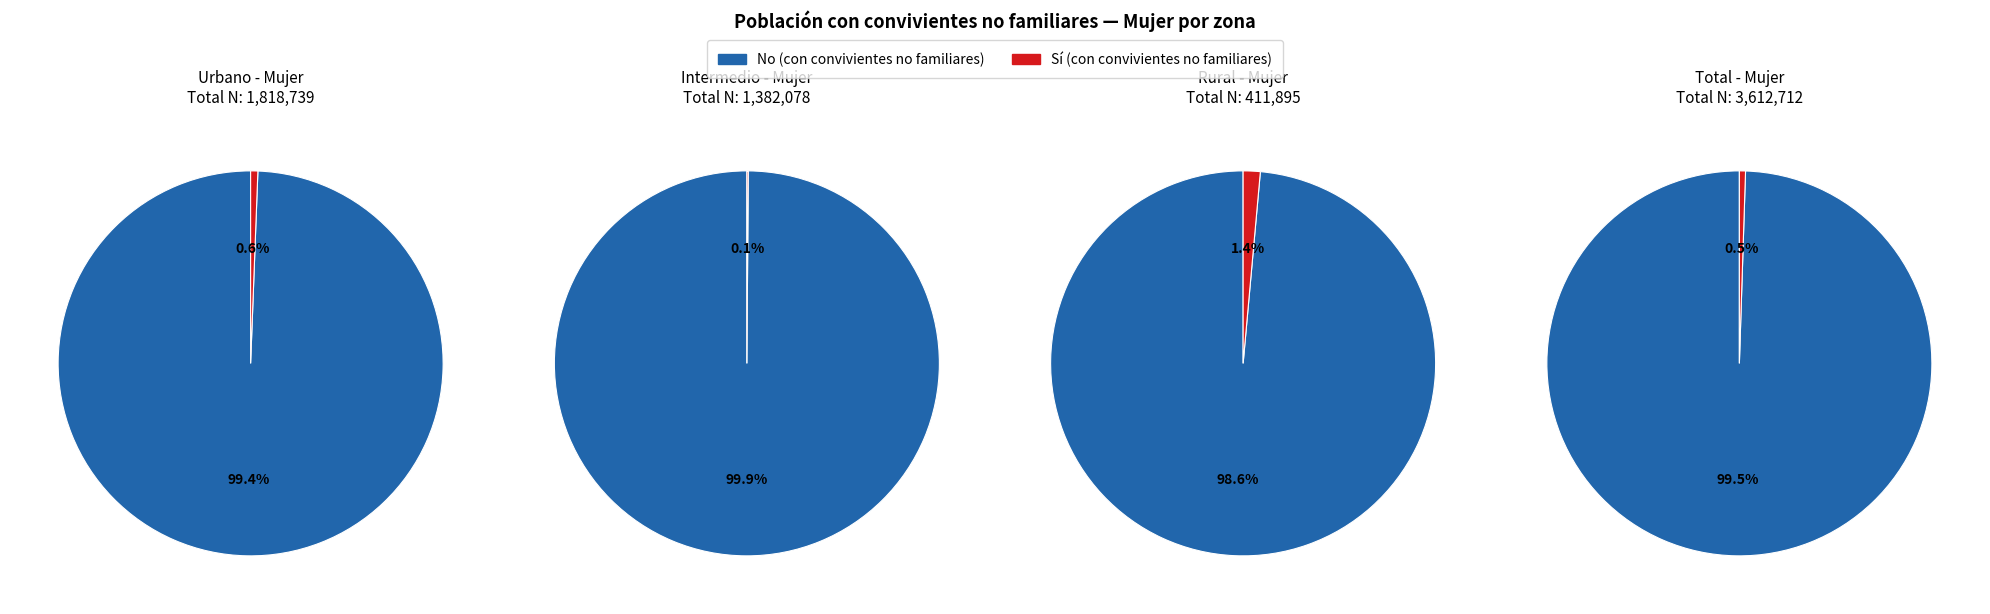

Which series has the widest spread of values?

No